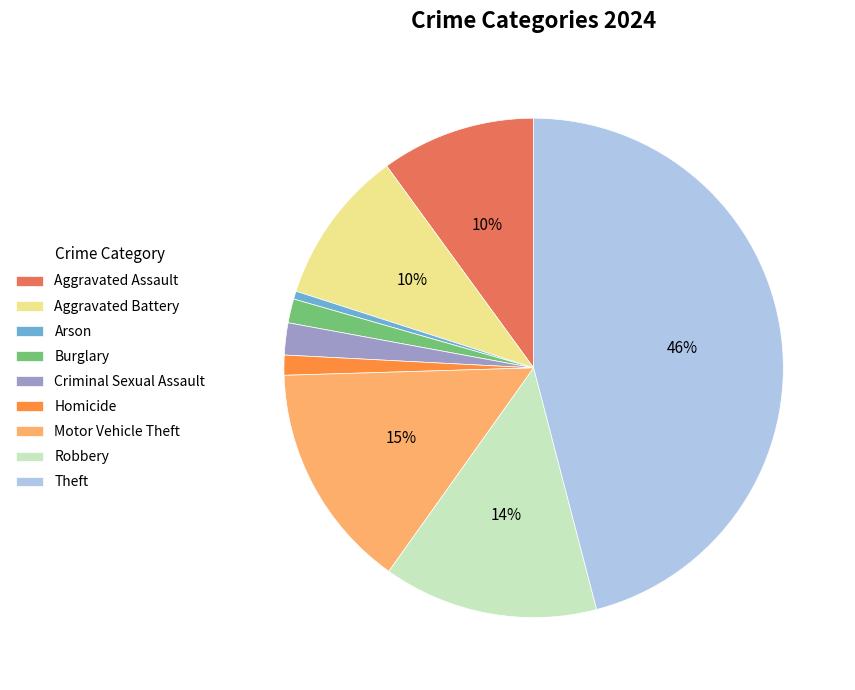

The Arson slice represents 11% of the pie. True or false?

False